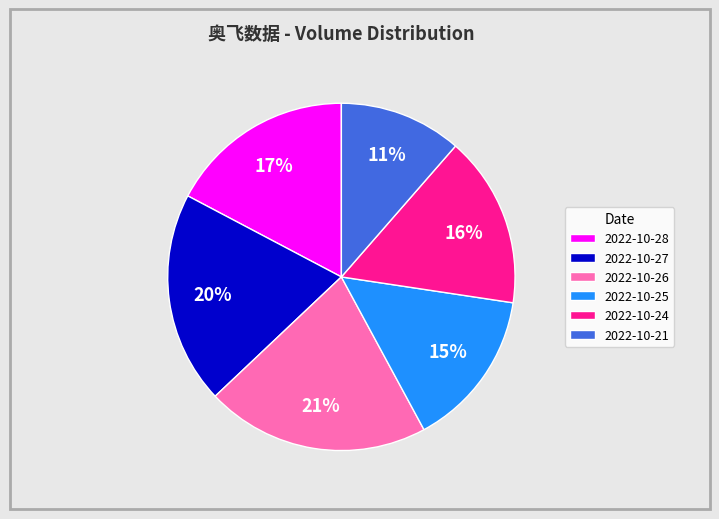

True or false: 2022-10-28 accounts for 26% of the total.

False